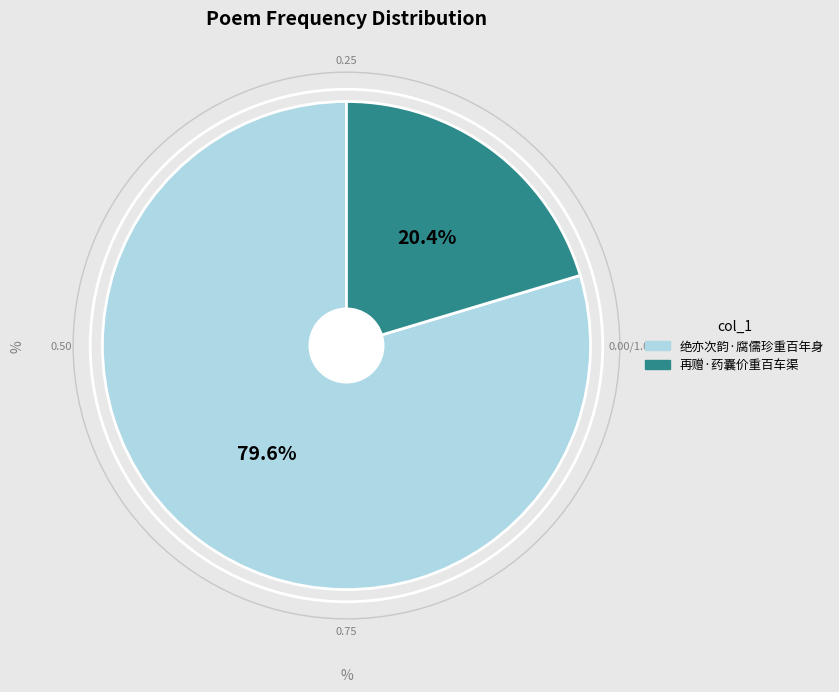

Count the number of slices in the pie.

2